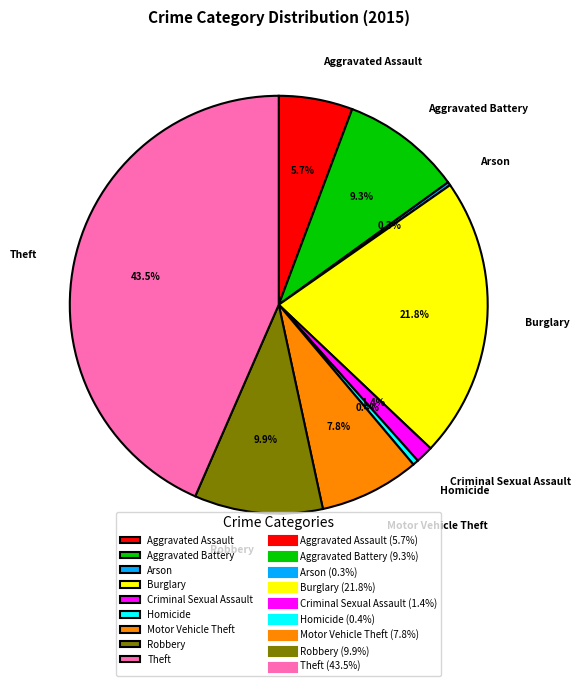

Between Criminal Sexual Assault and Robbery, which is larger?

Robbery